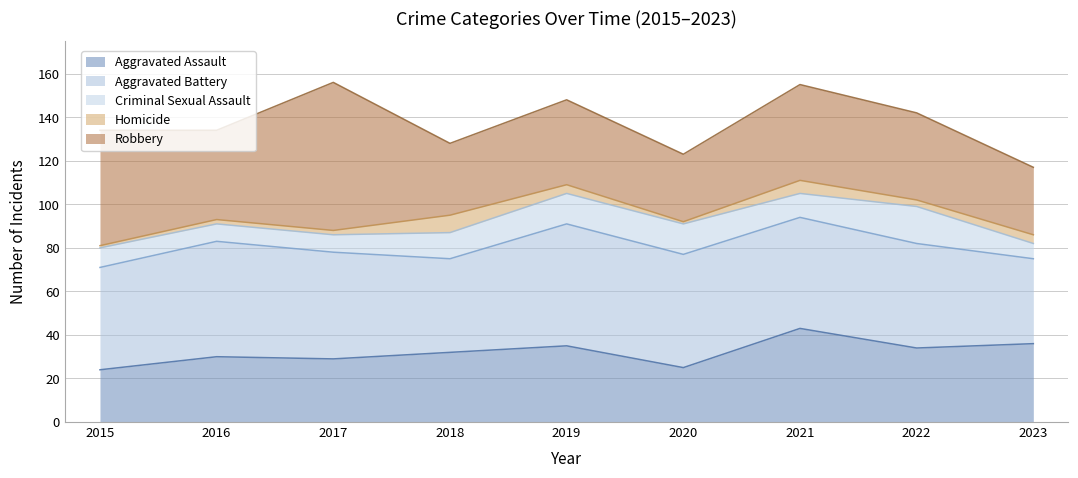

What is the average value of the Homicide series?

3